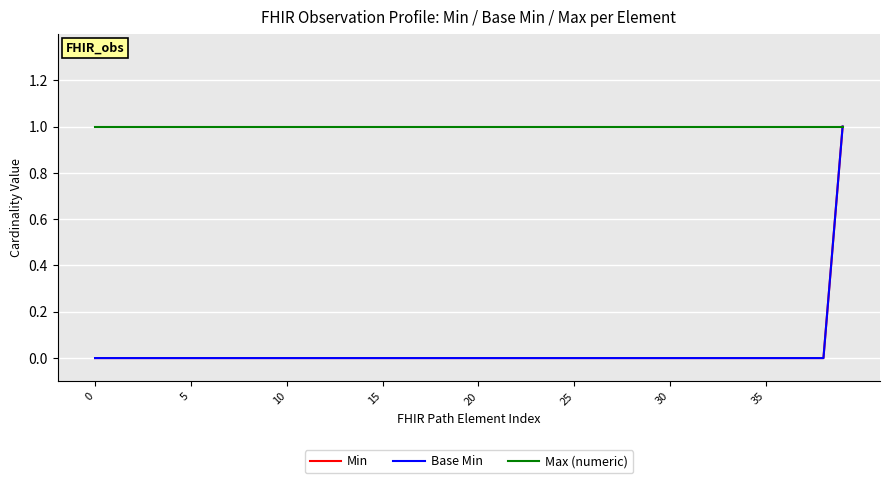

Does the chart have visible grid lines?

Yes